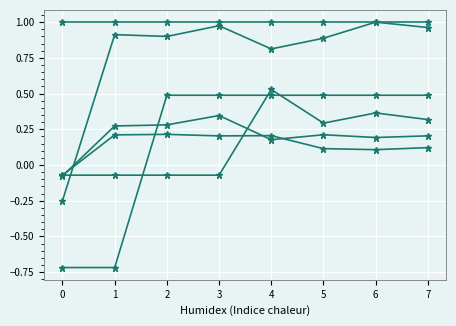

How many lines are shown in the chart?

6